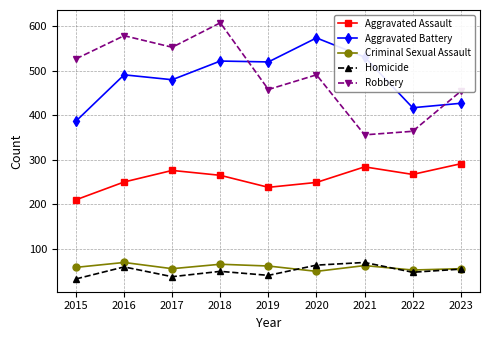

What is the difference between the maximum and minimum values in the Homicide series?

37